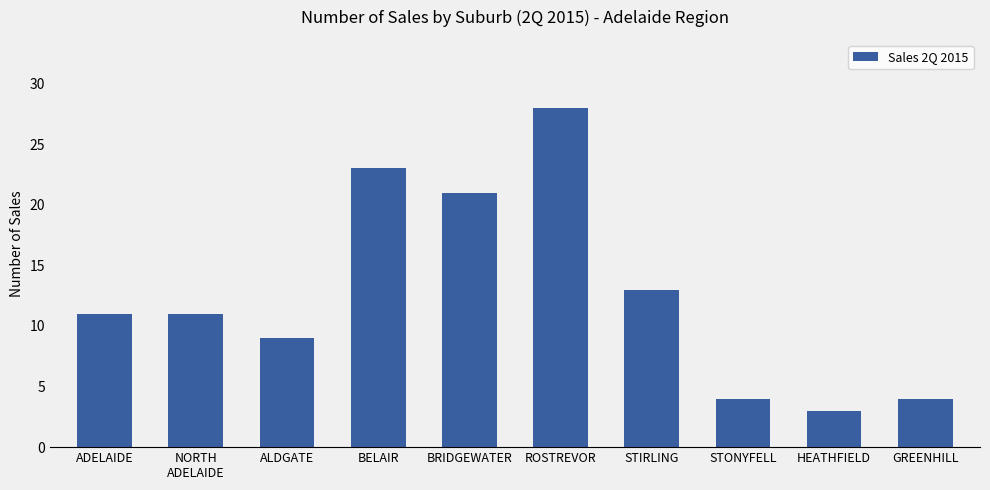

Where is the data nearest to the value 15?

STIRLING